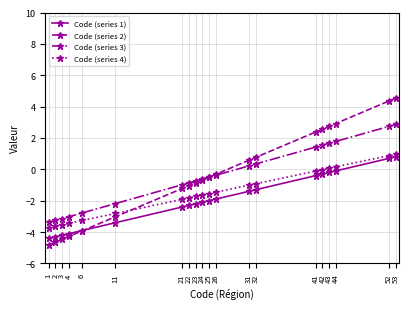

Which series changed the most between 3 and 25?

Code (series 2)